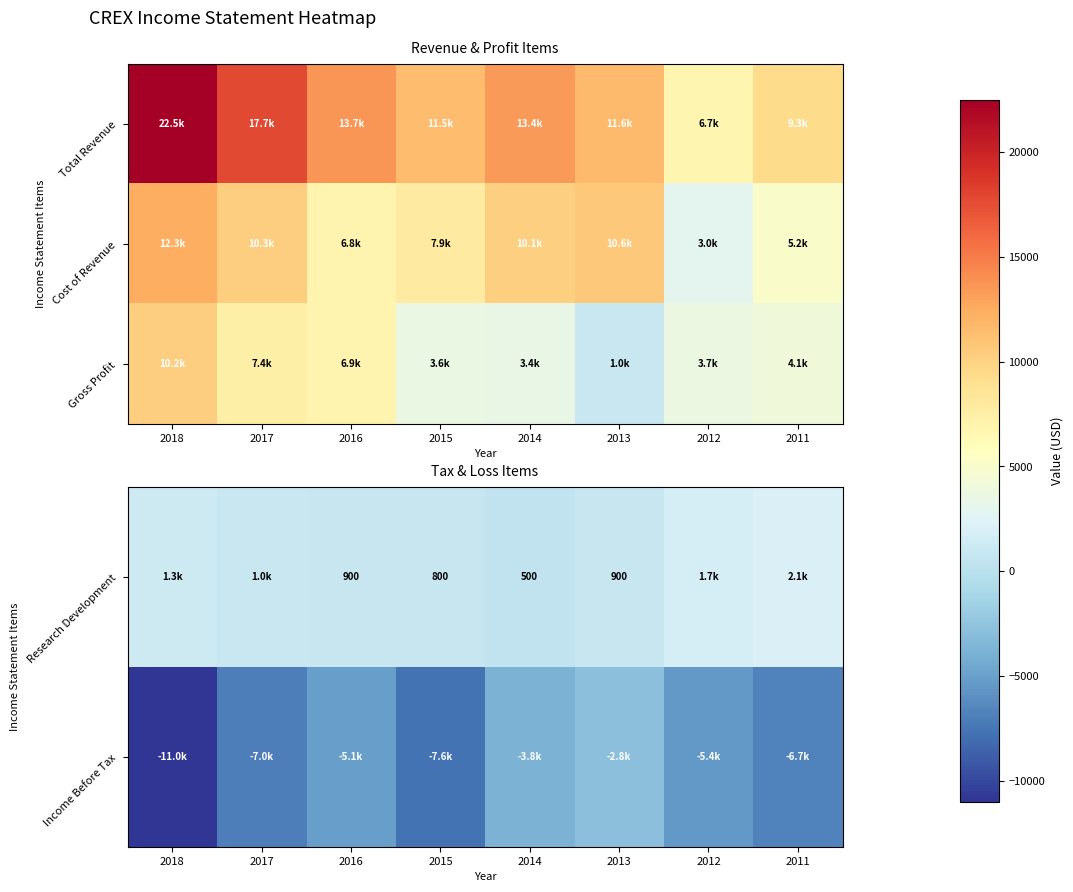

The value of Research Development at 2015 is 172. True or false?

False